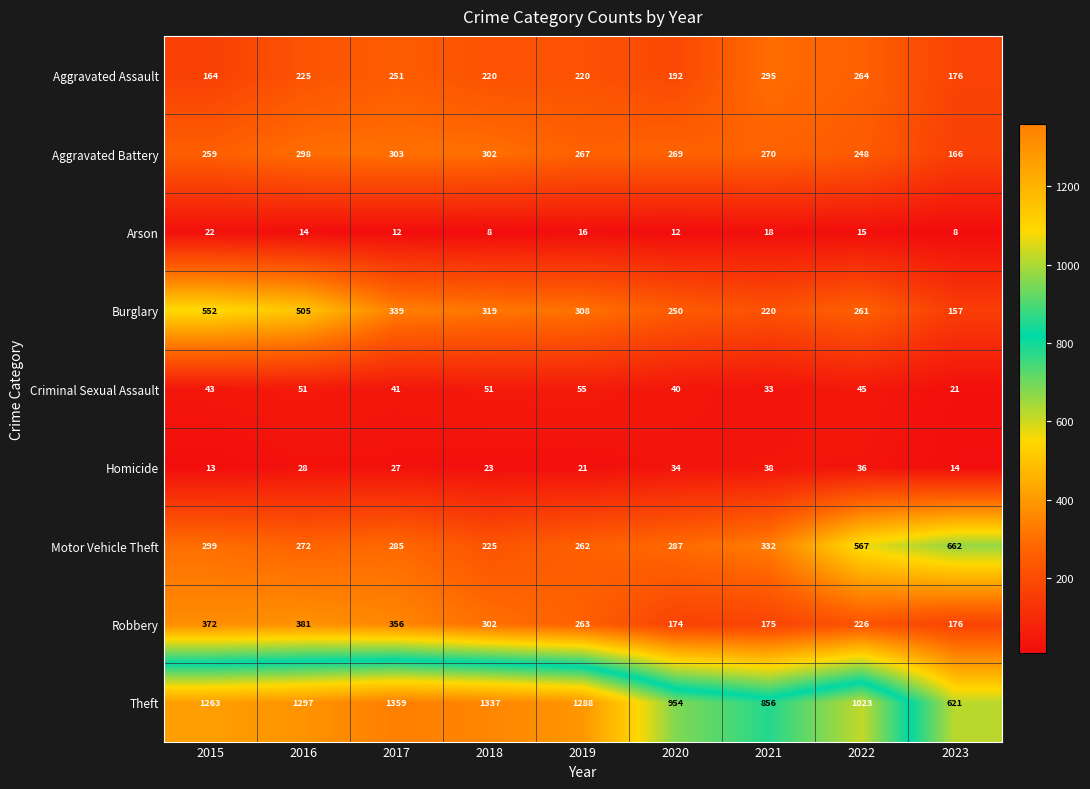

What is the difference between the maximum and second lowest values in the Motor Vehicle Theft series?

400